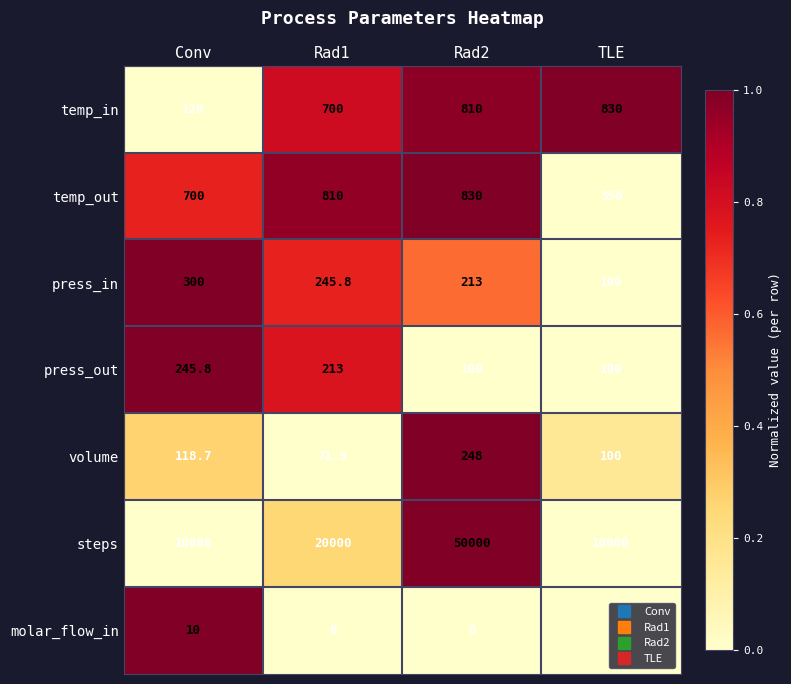

What is the spread (max minus min) of values at TLE?

10000.0